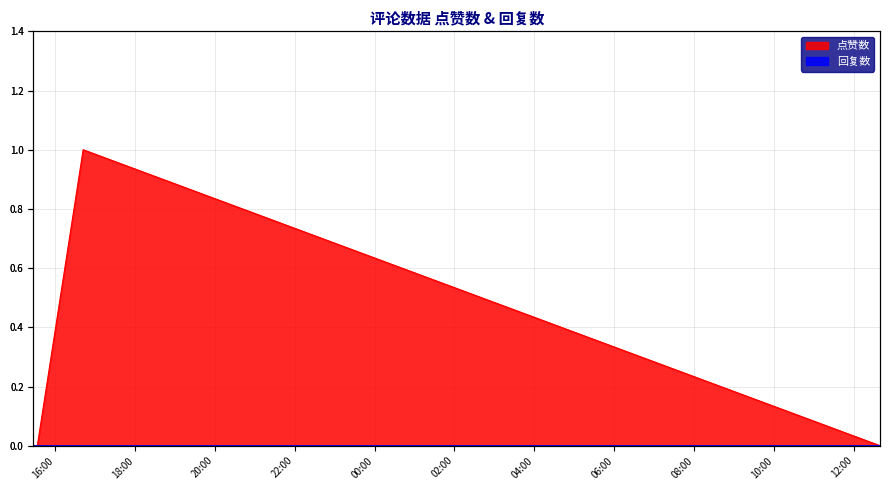

Between 1676997741 and 1676993609, which is larger?

1676997741